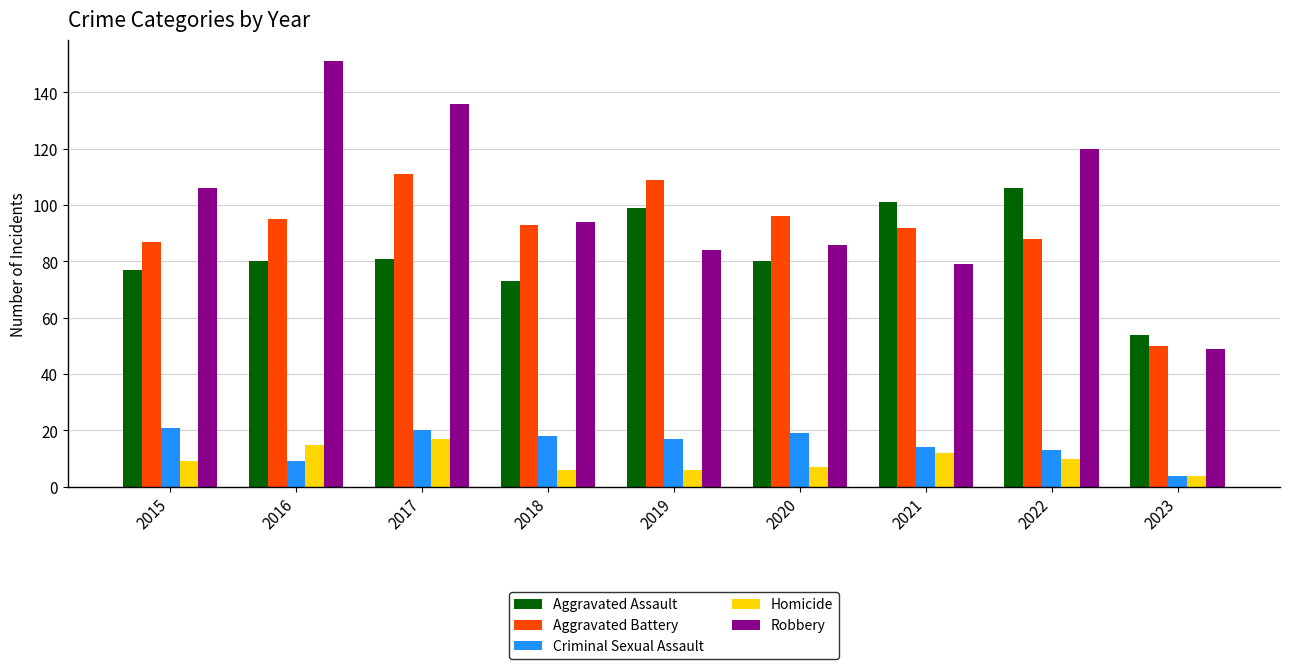

Reading left to right, extract all data points from this chart.

Aggravated Assault: 2015=77	2016=80	2017=81	2018=73	2019=99	2020=80	2021=101	2022=106	2023=54
Aggravated Battery: 2015=87	2016=95	2017=111	2018=93	2019=109	2020=96	2021=92	2022=88	2023=50
Criminal Sexual Assault: 2015=21	2016=9	2017=20	2018=18	2019=17	2020=19	2021=14	2022=13	2023=4
Homicide: 2015=9	2016=15	2017=17	2018=6	2019=6	2020=7	2021=12	2022=10	2023=4
Robbery: 2015=106	2016=151	2017=136	2018=94	2019=84	2020=86	2021=79	2022=120	2023=49